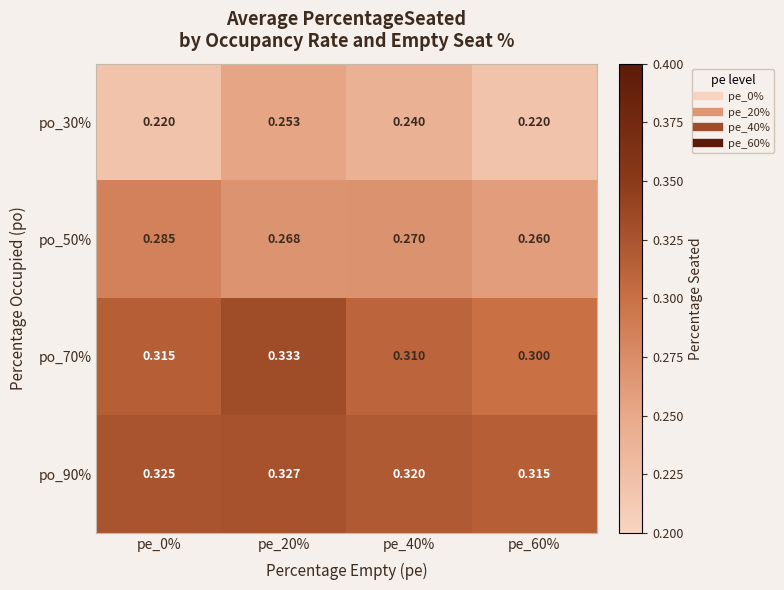

Is the value of po_30% at pe_0% greater than the value of po_90% at pe_40%?

No